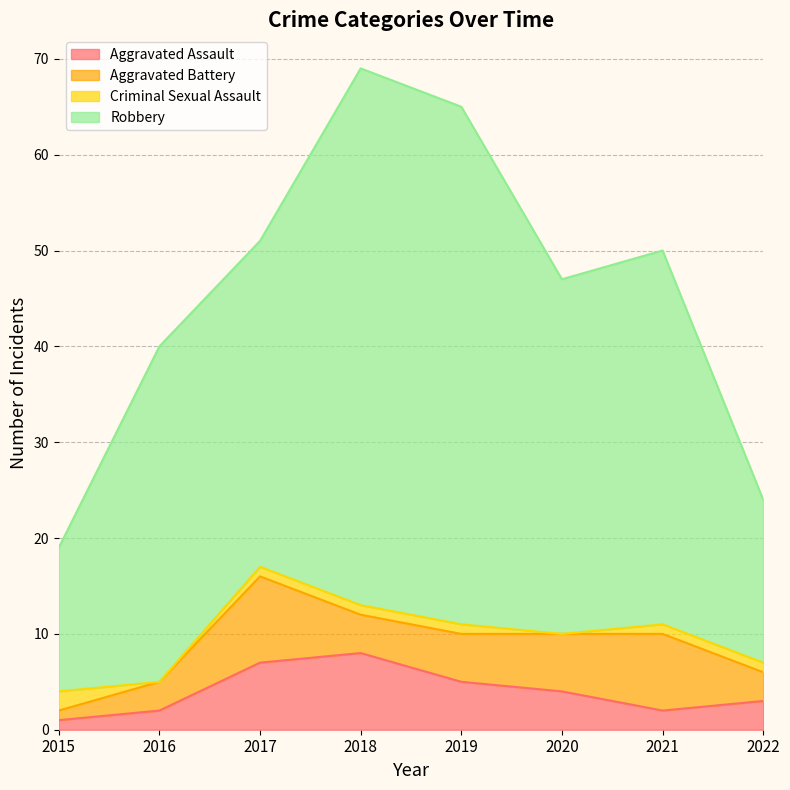

What is the sum of the Aggravated Assault values at 2020 and 2016?

6